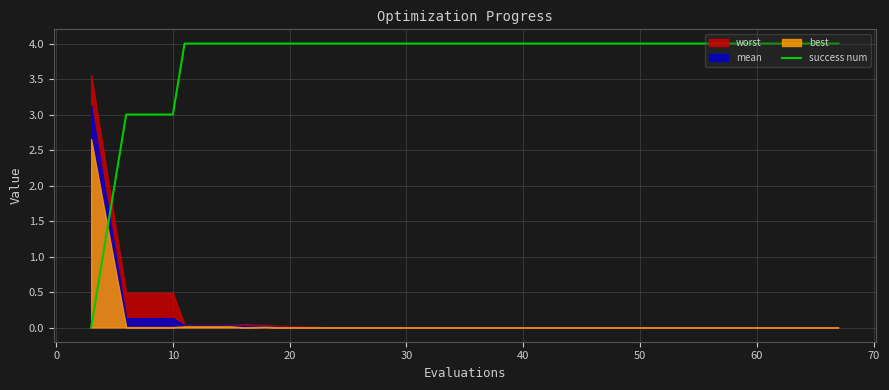

What is the highest value of the success num series?

4